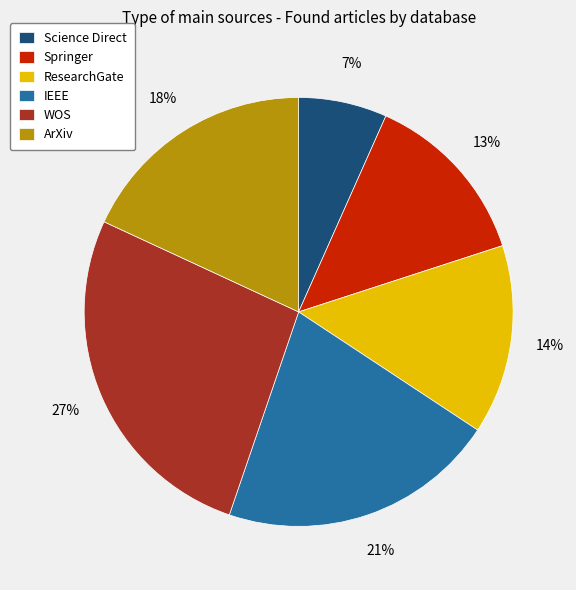

Count the number of slices in the pie.

6